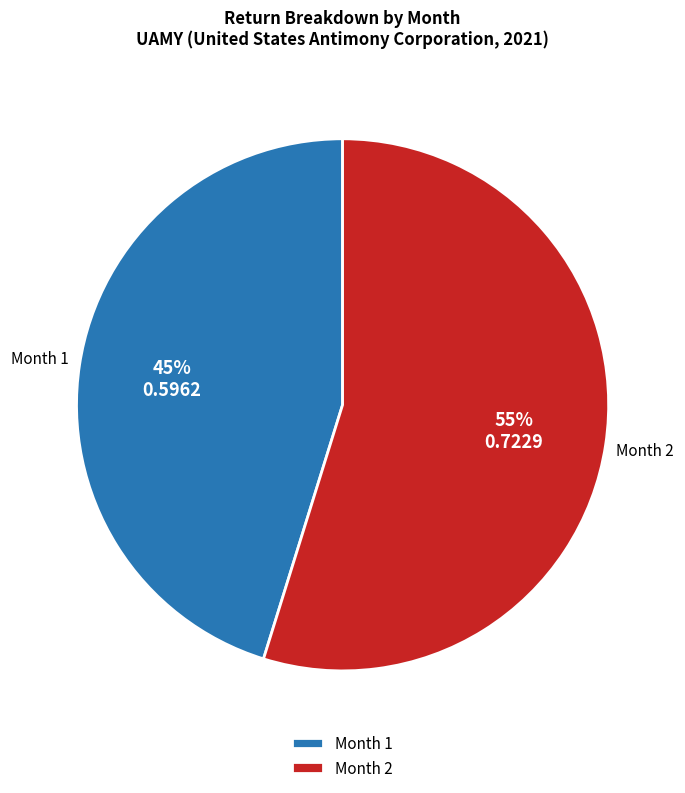

Is the sum of Month 1 and Month 2 greater than half?

Yes